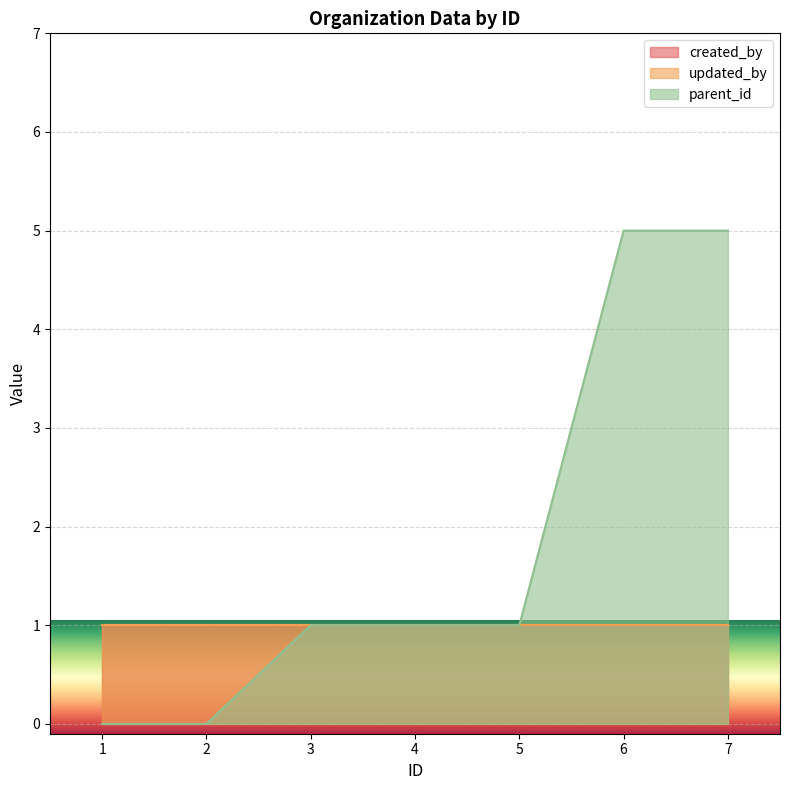

What is the maximum value shown in the chart?

5